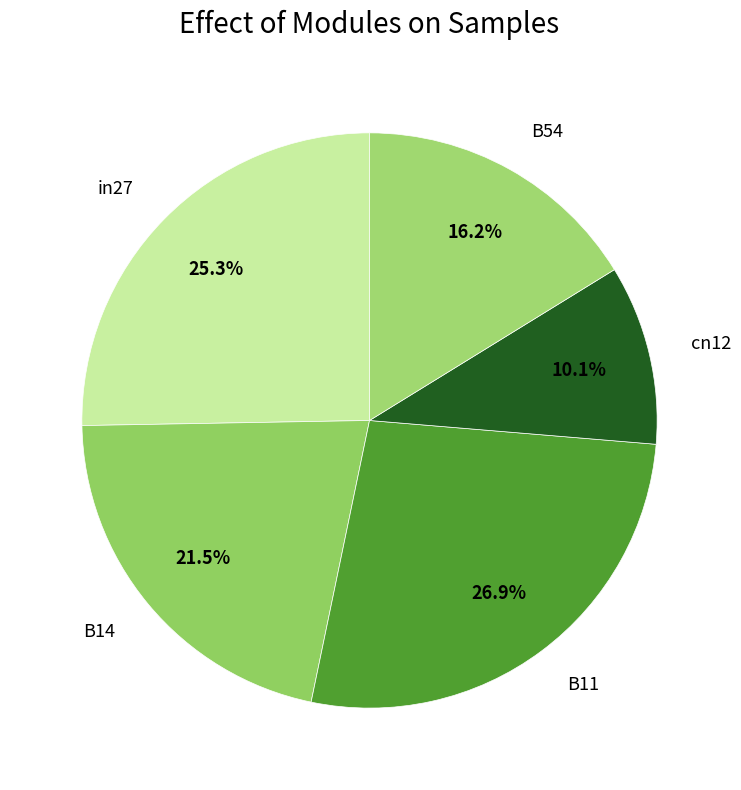

Combined, do B11 and B14 account for over 50%?

No